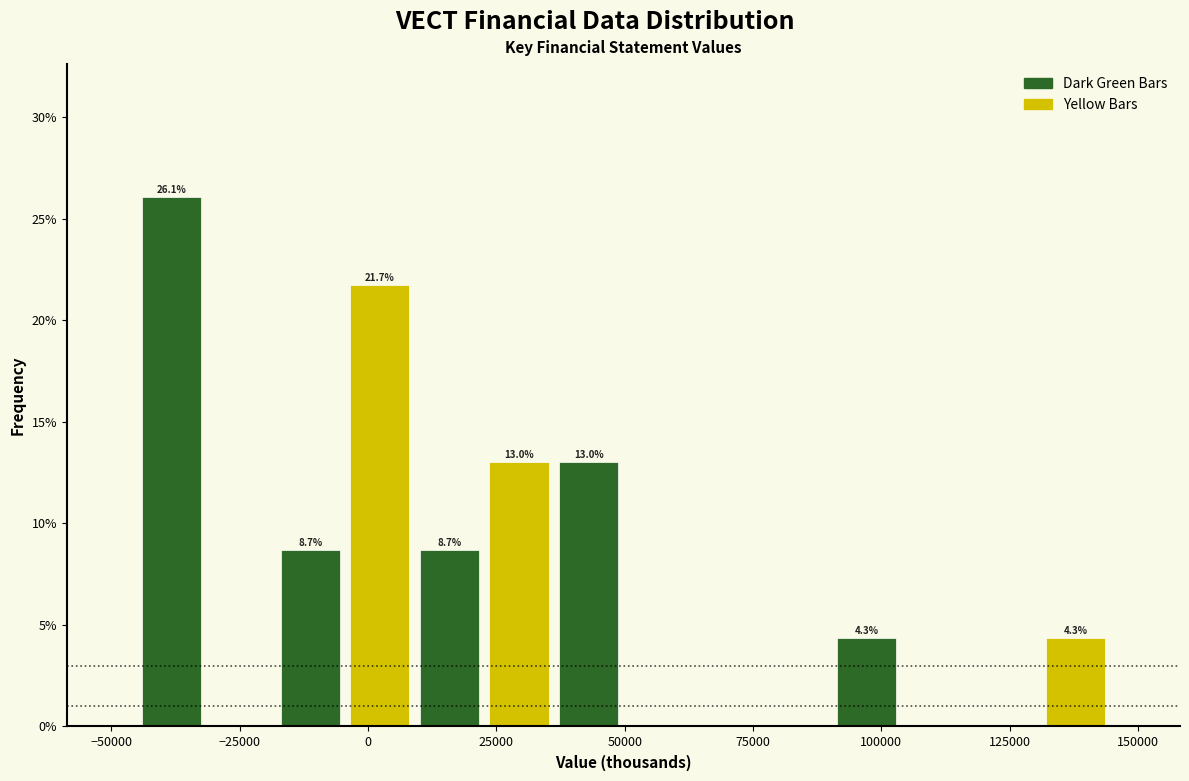

Around what value on the x-axis is the tallest bar? Give the approximate position of its centre, as read against the axis.

-40000